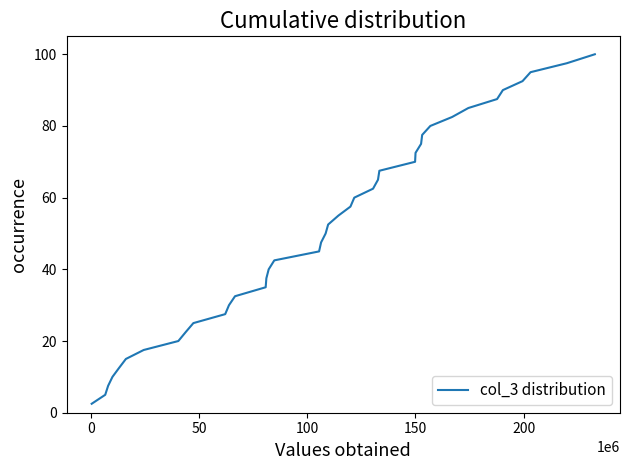

What is the difference between the maximum and minimum values?

97.5